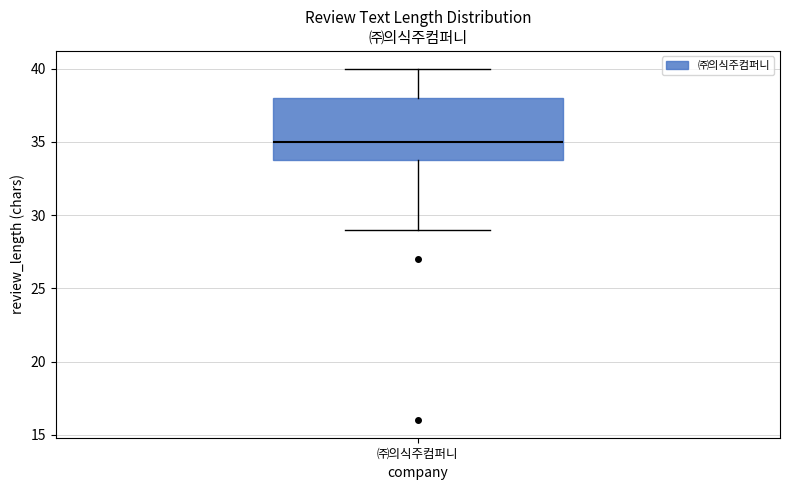

Read this box plot against the y-axis: the position of the median line, the range covered by the box, and the ends of both whiskers. The values are not printed on the chart, so give them approximately, as read against the axis.

median 35, box 34 to 38, whiskers 29 to 40